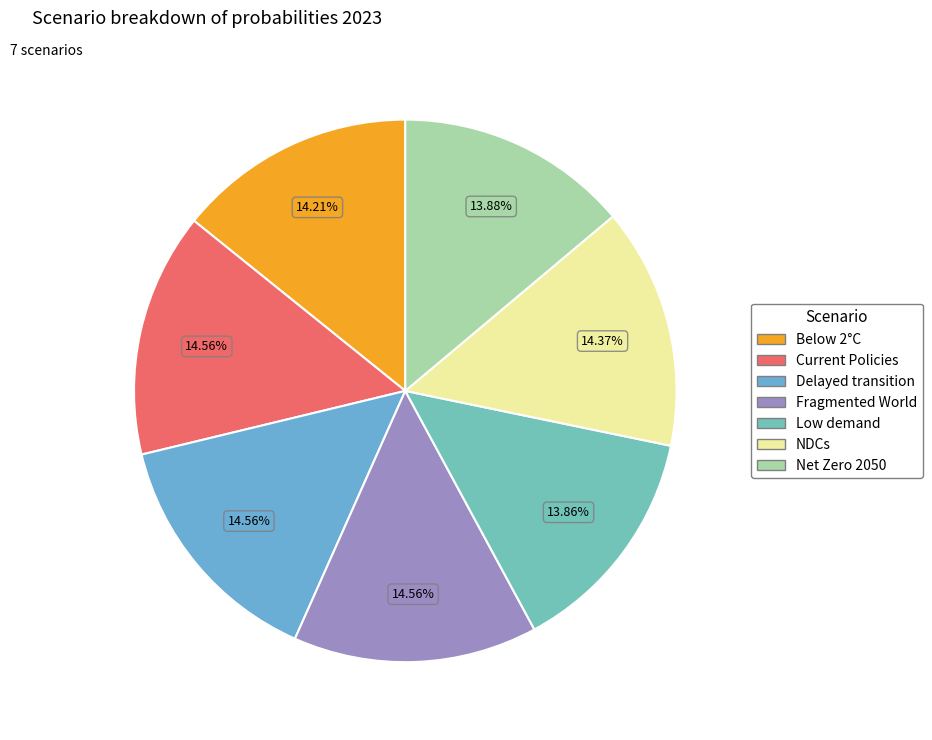

Which category has the smallest portion of the pie?

Low demand